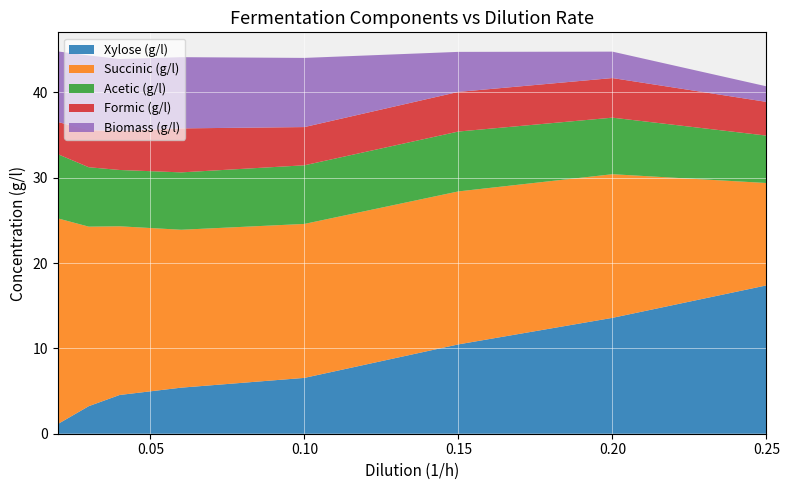

Reading left to right, extract all data points from this chart.

Xylose (g/l): 1.1	3.2	4.5	5.4	6.5	10.5	13.6	17.4
Succinic (g/l): 24.1	21.0	19.8	18.5	18.0	17.9	16.8	12.0
Acetic (g/l): 7.5	7.0	6.6	6.7	6.9	7.0	6.6	5.6
Formic (g/l): 3.8	4.3	4.6	5.2	4.5	4.6	4.6	4.0
Biomass (g/l): 8.3	8.8	8.4	8.3	8.1	4.7	3.1	1.8